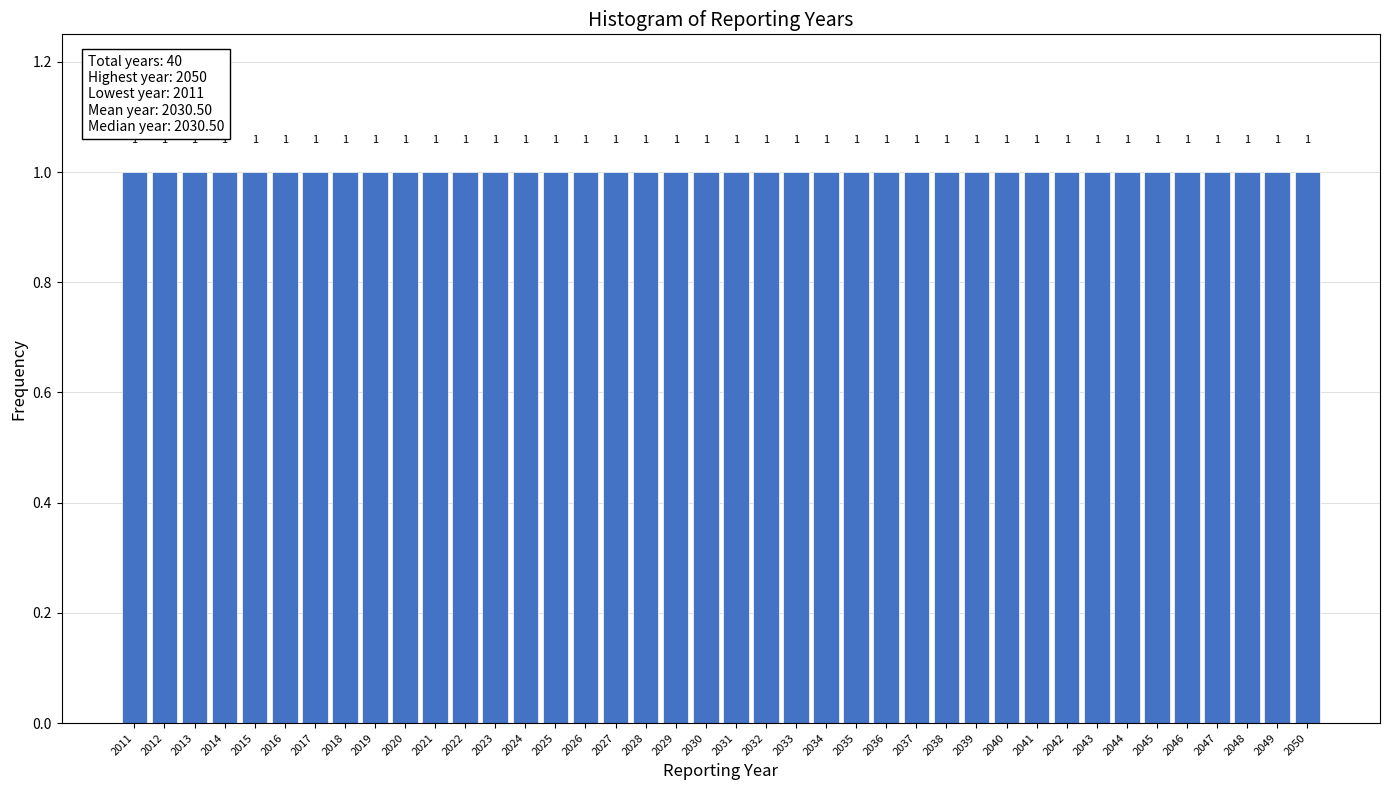

Reading left to right, list every bar in this chart as the range it spans on the x-axis followed by its height.

2010.5 to 2011.5: 1
2011.5 to 2012.5: 1
2012.5 to 2013.5: 1
2013.5 to 2014.5: 1
2014.5 to 2015.5: 1
2015.5 to 2016.5: 1
2016.5 to 2017.5: 1
2017.5 to 2018.5: 1
2018.5 to 2019.5: 1
2019.5 to 2020.5: 1
2020.5 to 2021.5: 1
2021.5 to 2022.5: 1
2022.5 to 2023.5: 1
2023.5 to 2024.5: 1
2024.5 to 2025.5: 1
2025.5 to 2026.5: 1
2026.5 to 2027.5: 1
2027.5 to 2028.5: 1
2028.5 to 2029.5: 1
2029.5 to 2030.5: 1
2030.5 to 2031.5: 1
2031.5 to 2032.5: 1
2032.5 to 2033.5: 1
2033.5 to 2034.5: 1
2034.5 to 2035.5: 1
2035.5 to 2036.5: 1
2036.5 to 2037.5: 1
2037.5 to 2038.5: 1
2038.5 to 2039.5: 1
2039.5 to 2040.5: 1
2040.5 to 2041.5: 1
2041.5 to 2042.5: 1
2042.5 to 2043.5: 1
2043.5 to 2044.5: 1
2044.5 to 2045.5: 1
2045.5 to 2046.5: 1
2046.5 to 2047.5: 1
2047.5 to 2048.5: 1
2048.5 to 2049.5: 1
2049.5 to 2050.5: 1